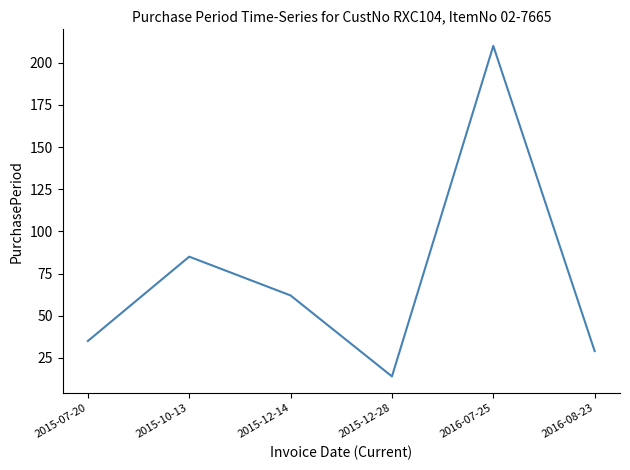

Where does the data first go above 62?

2015-10-13